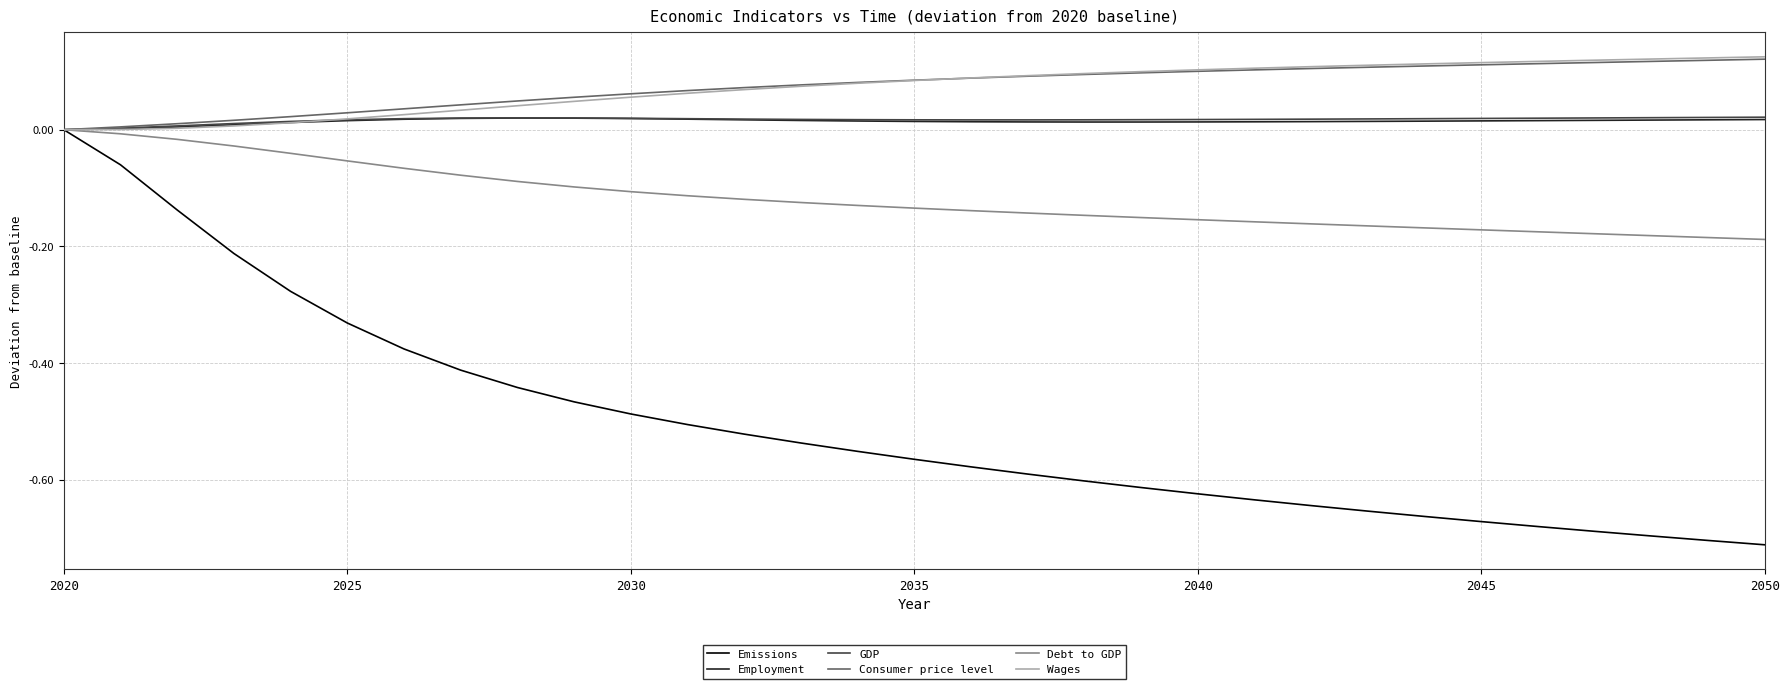

Which series has the widest spread of values?

Emissions